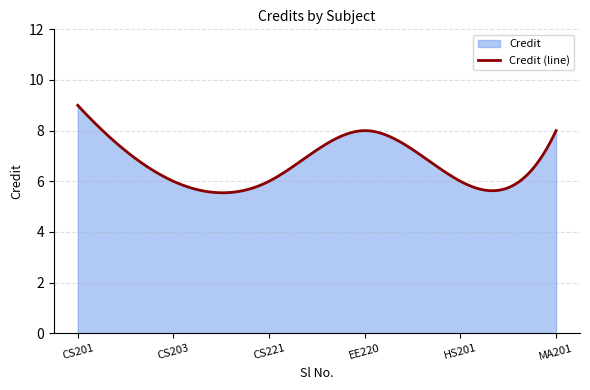

What is the minimum value shown in the chart?

5.5